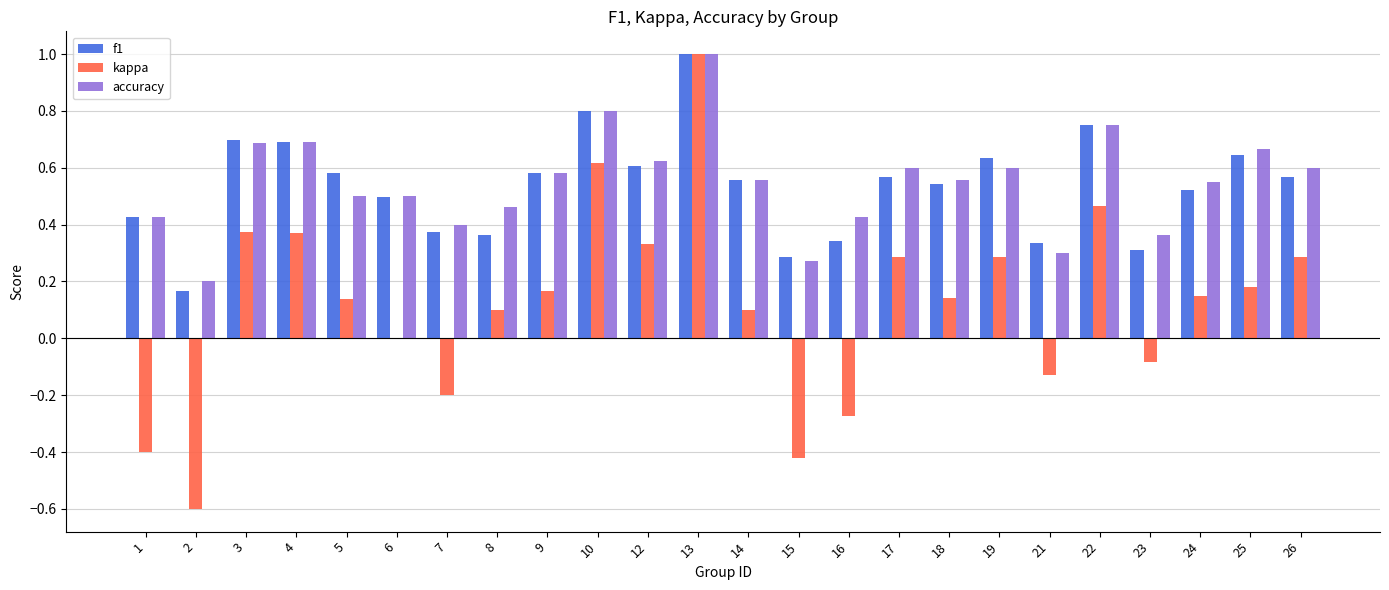

Between 13 and 26, which series saw the biggest shift?

kappa